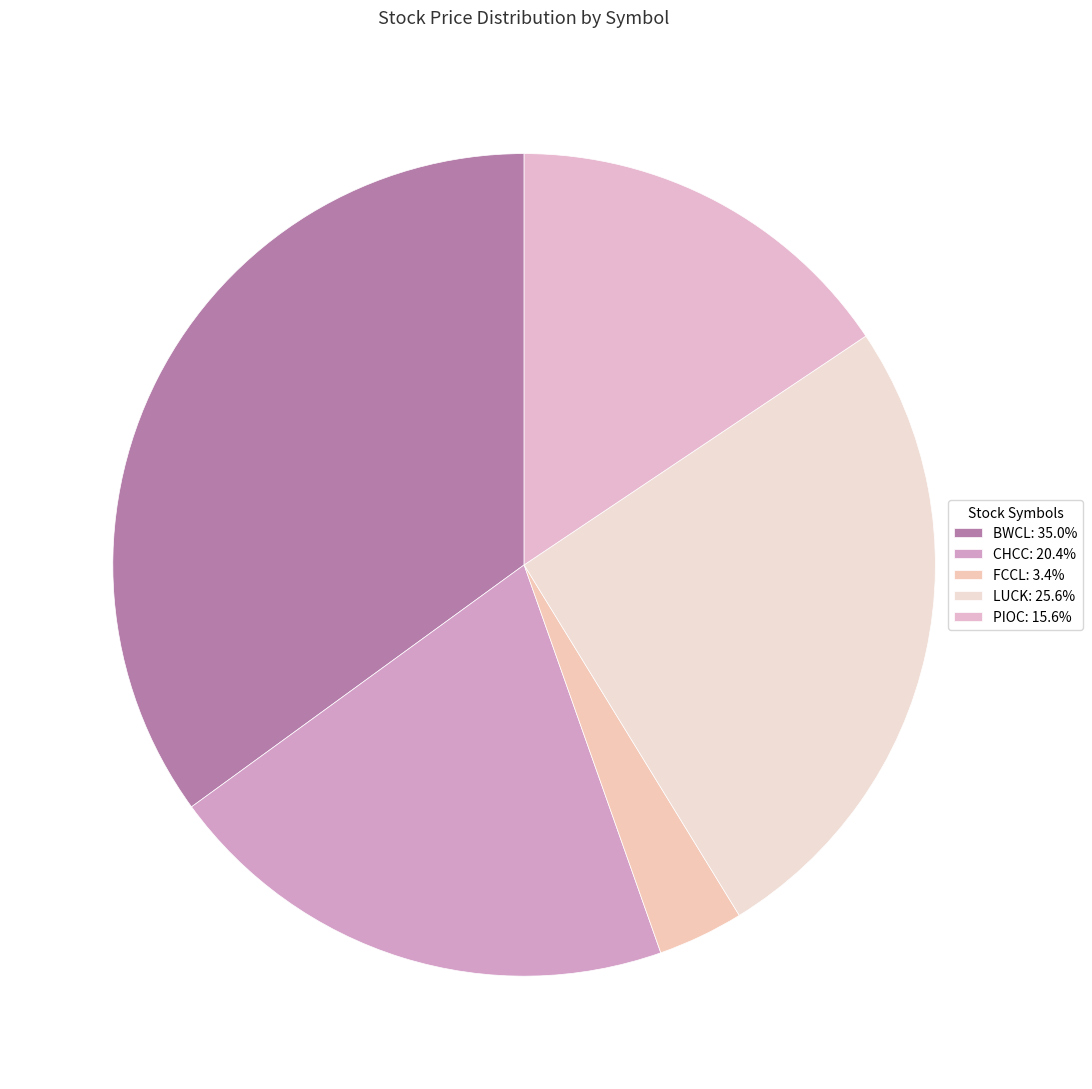

Which slice is the largest?

BWCL